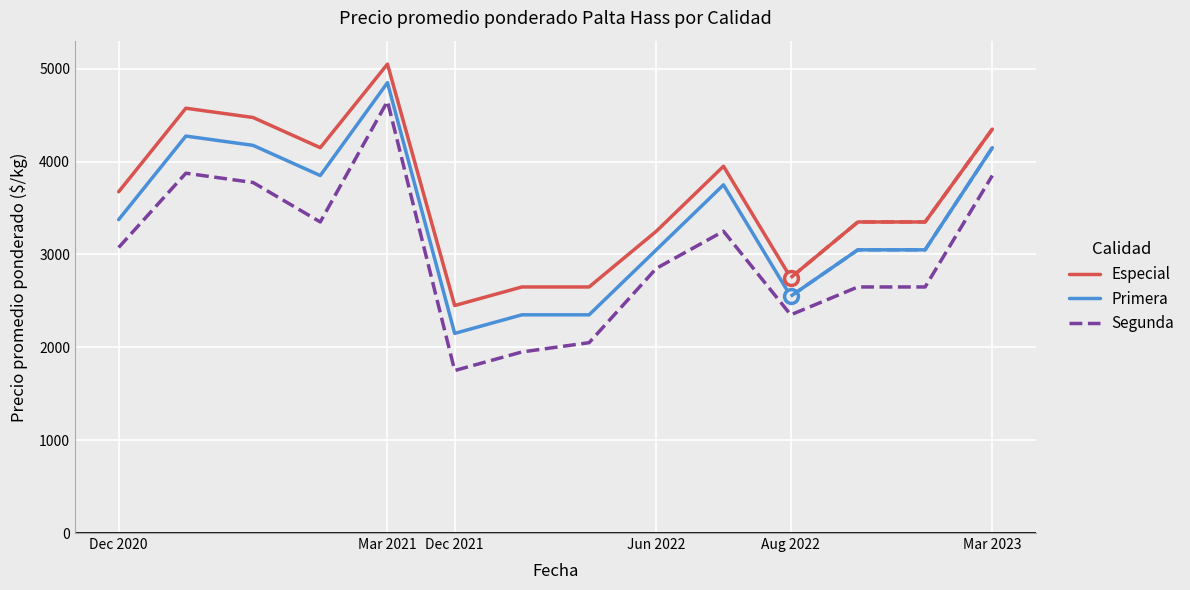

Rank the series by their maximum value, from highest to lowest.

Especial, Primera, Segunda